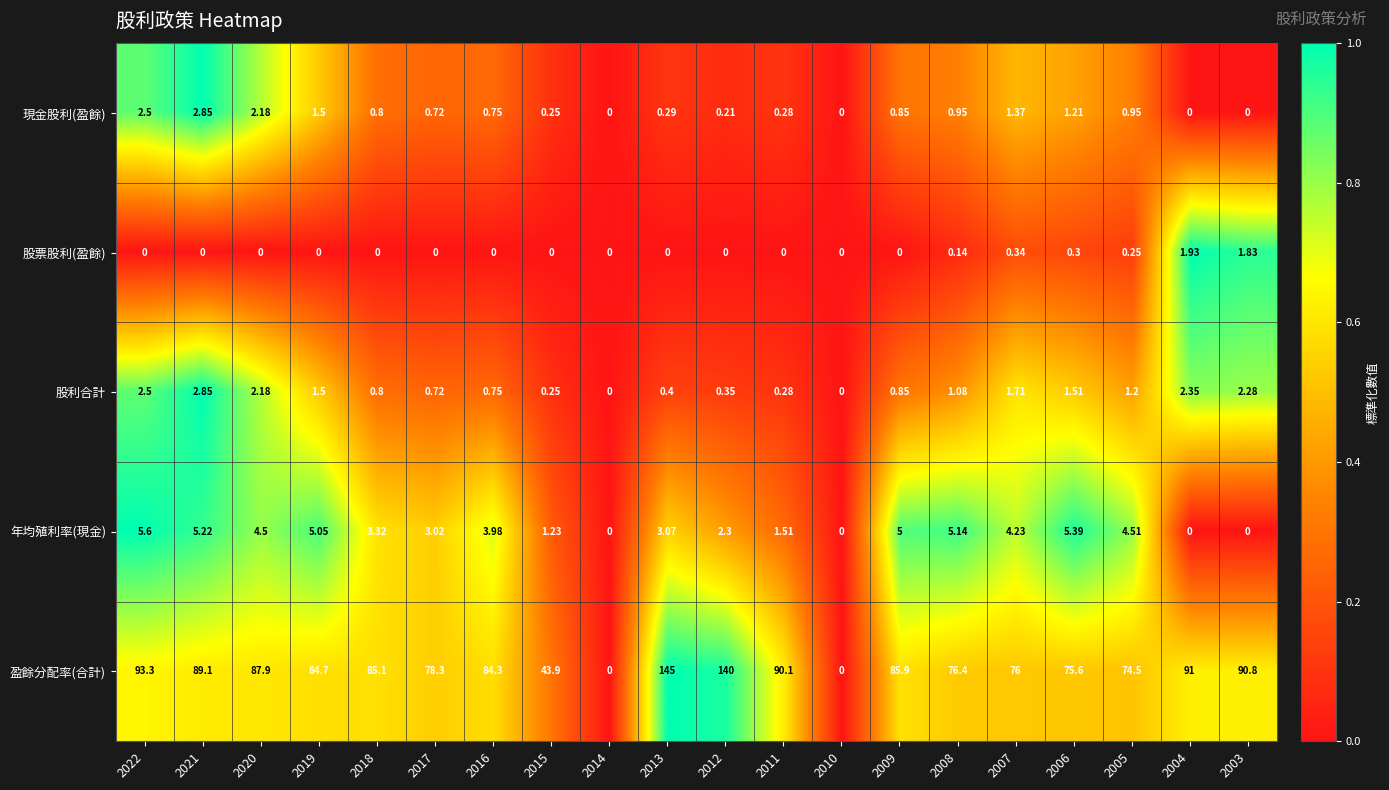

Which series has the largest range (max minus min)?

盈餘分配率(合計)